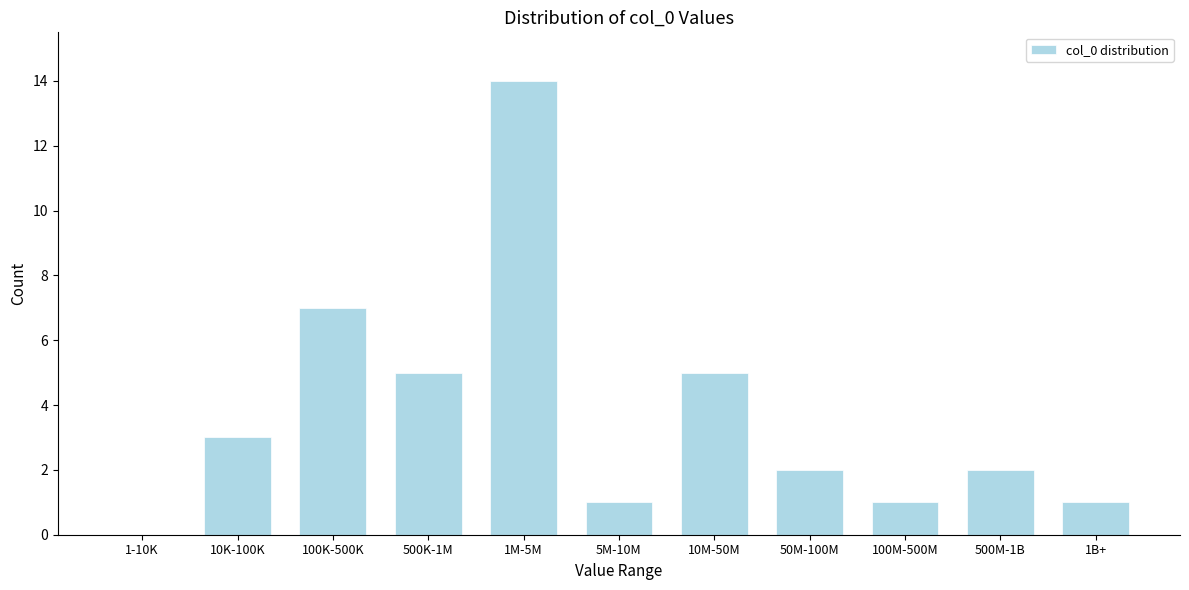

Reading left to right, transcribe all the data shown in this chart.

1-10K=0	10K-100K=3	100K-500K=7	500K-1M=5	1M-5M=14	5M-10M=1	10M-50M=5	50M-100M=2	100M-500M=1	500M-1B=2	1B+=1